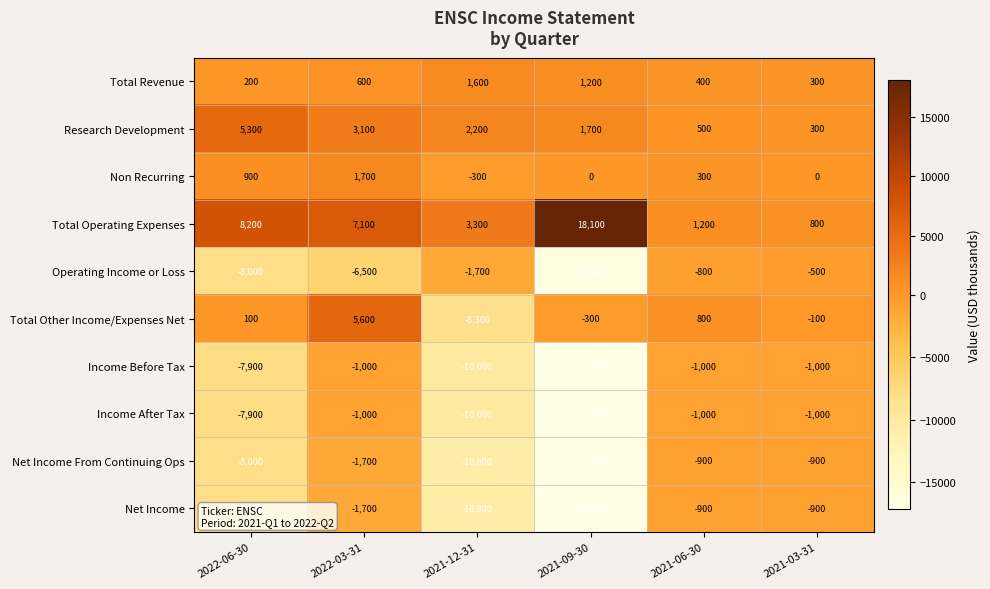

What is the approximate value of Net Income at 2021-12-31?

-10800